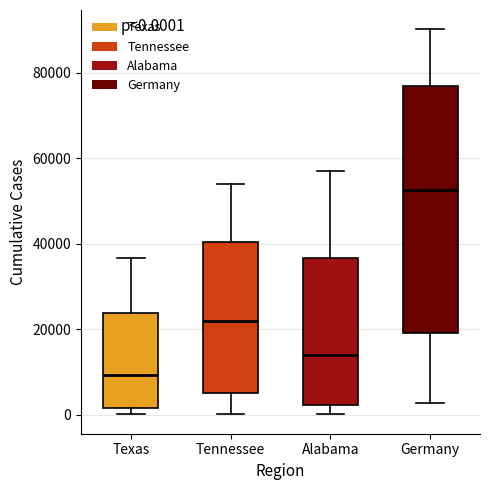

Which box has the highest median line?

Germany